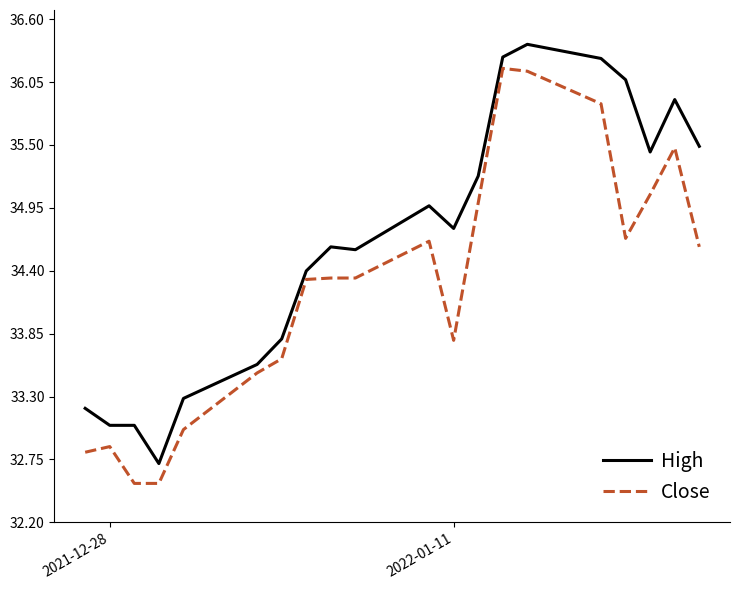

What is the greatest value displayed?

36.4